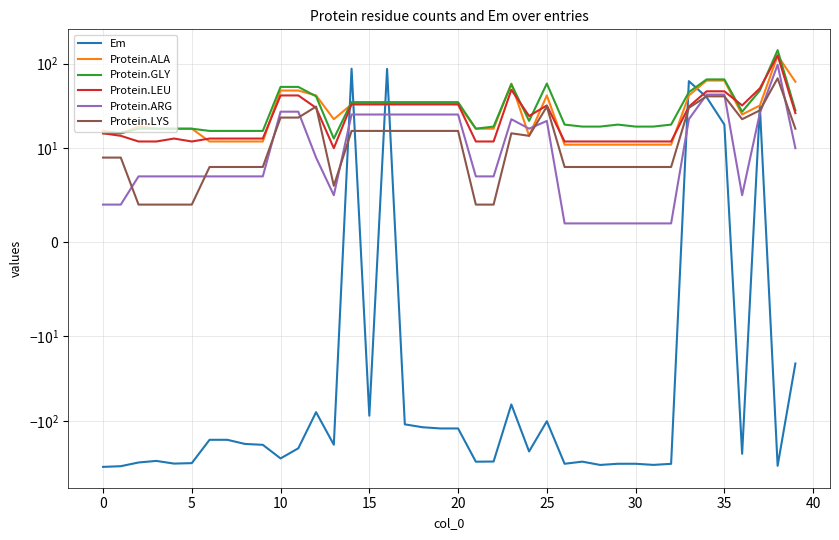

Which series changed the most between 25 and 36?

Em